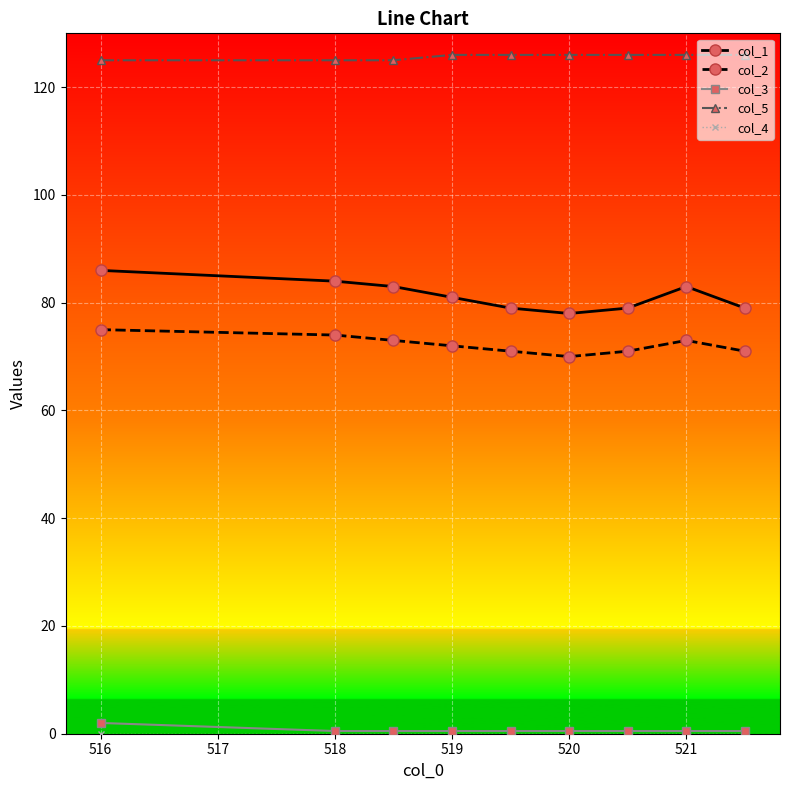

Which series has the largest range (max minus min)?

col_1